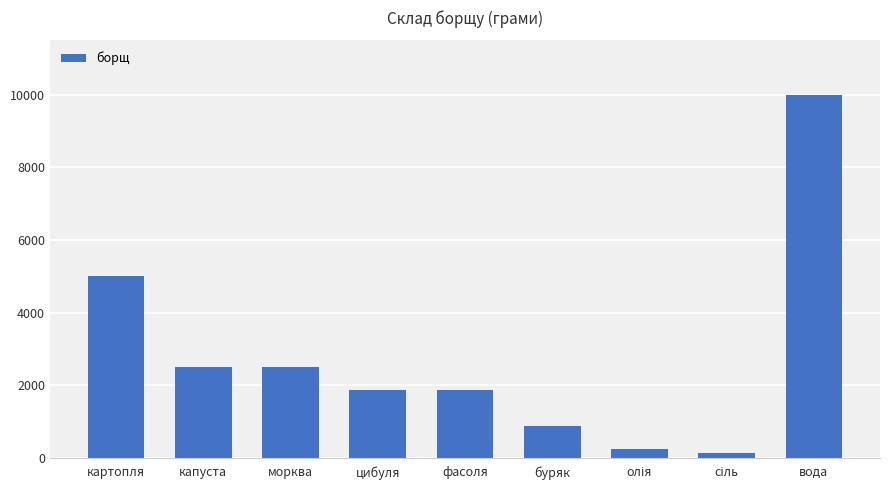

What is the smallest value displayed?

125